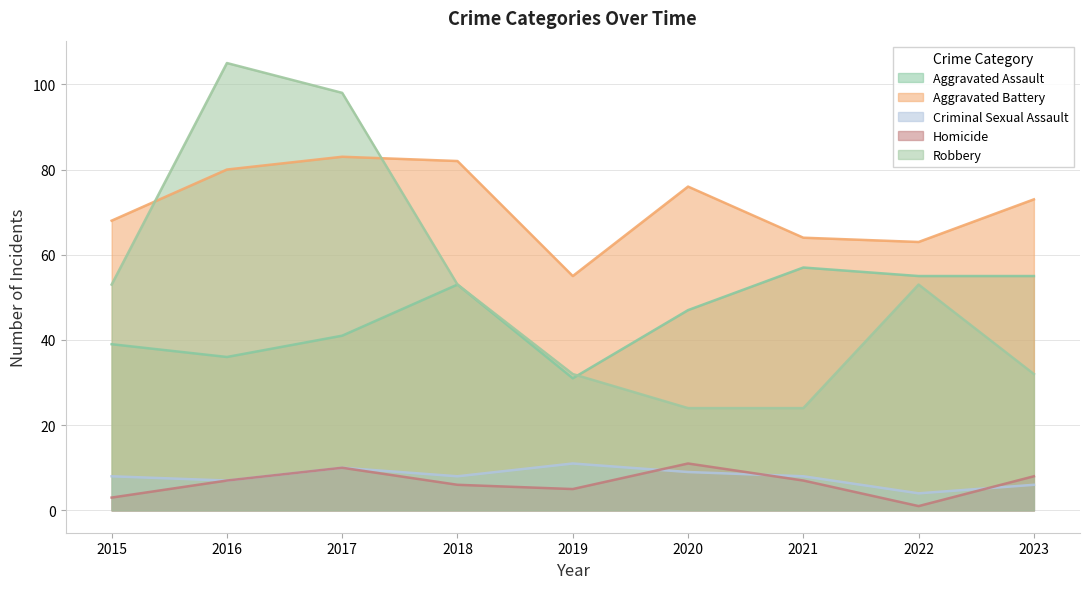

Where is the first local minimum for Criminal Sexual Assault?

2016